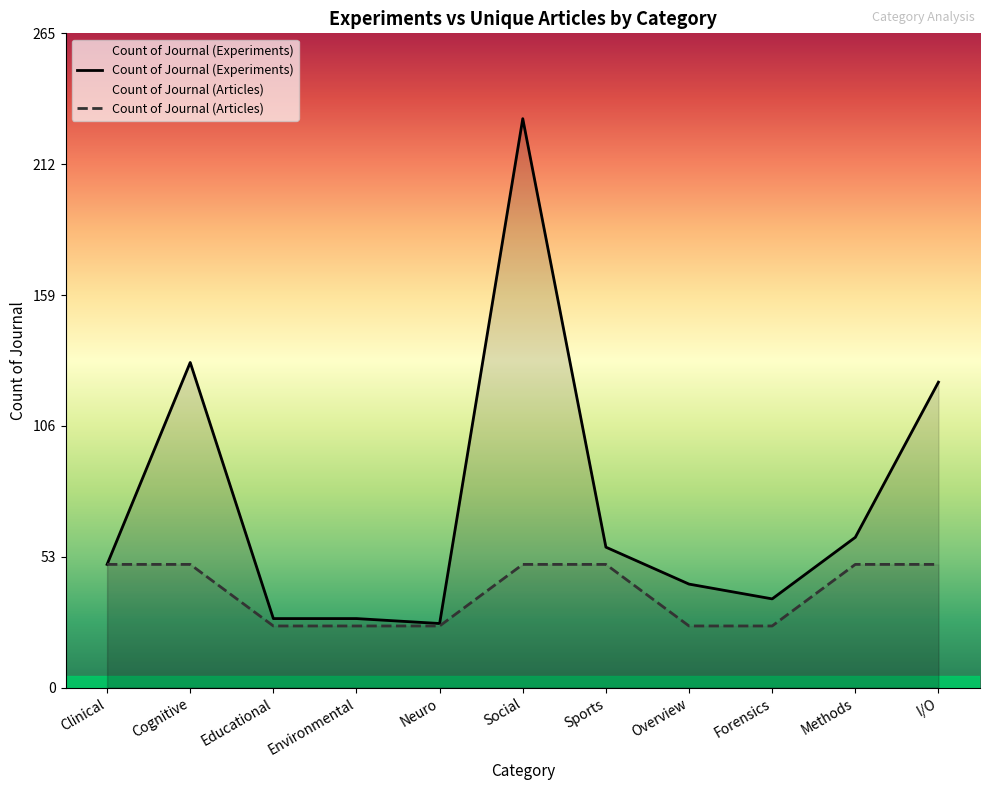

True or false: Count of Journal (Experiments) and Count of Journal (Articles) cross at least once.

False